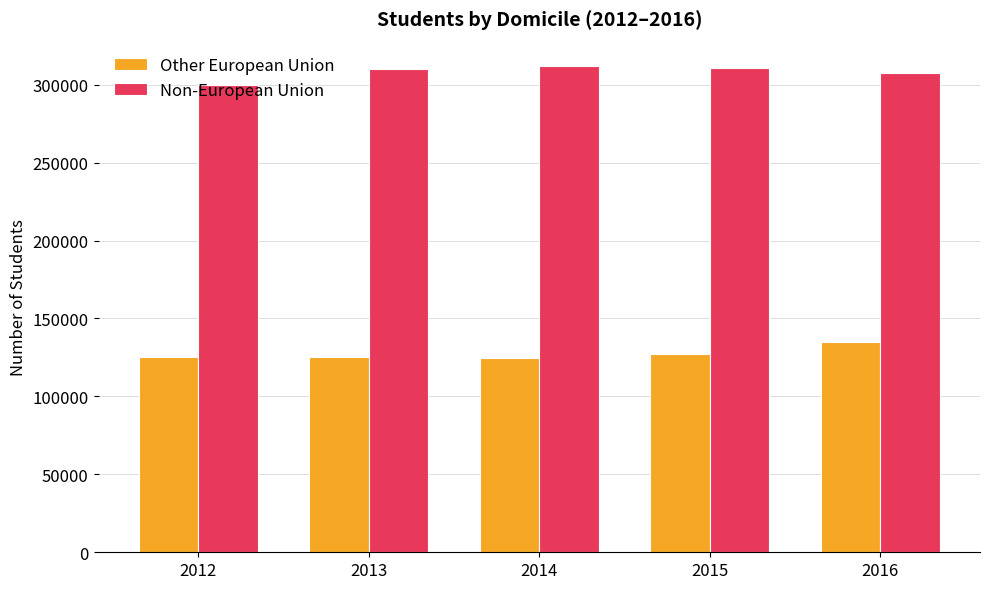

Rank the series by their maximum value, from highest to lowest.

Non-European Union, Other European Union